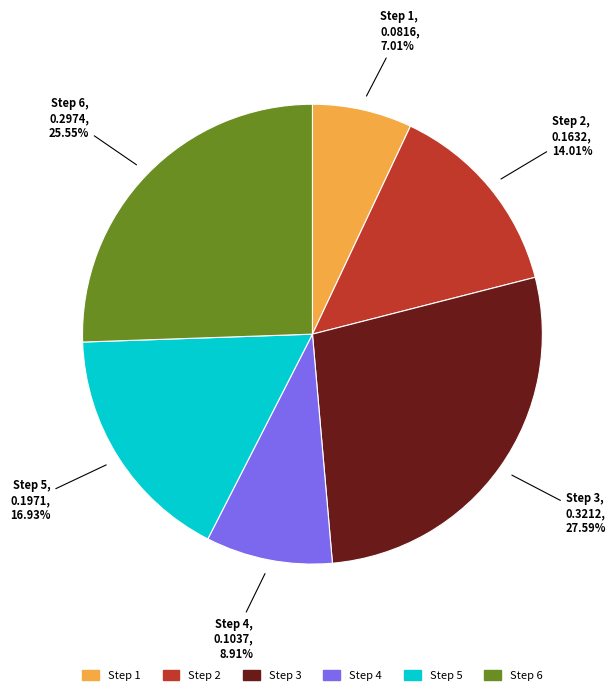

Is there a majority slice in this chart?

No